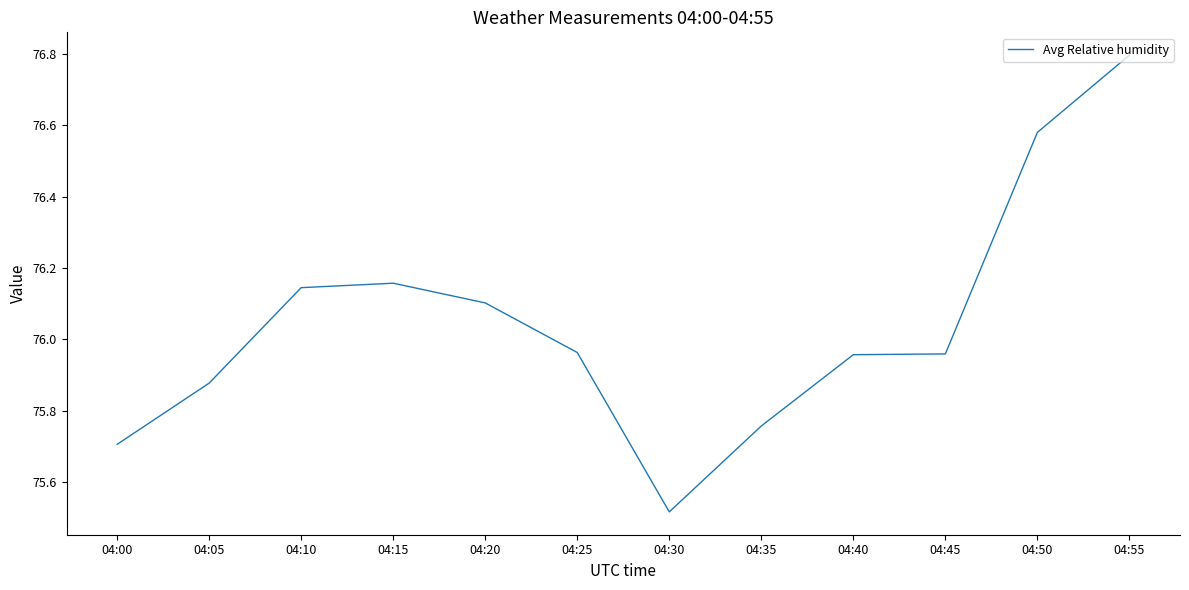

What is the change in value from 04:40 to 04:55?

+0.8